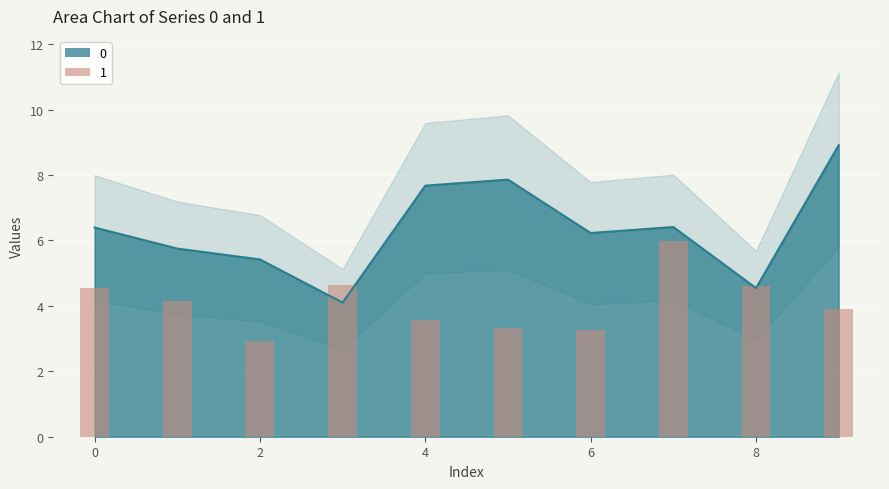

The value of 0 at 7 is 6.4. True or false?

True